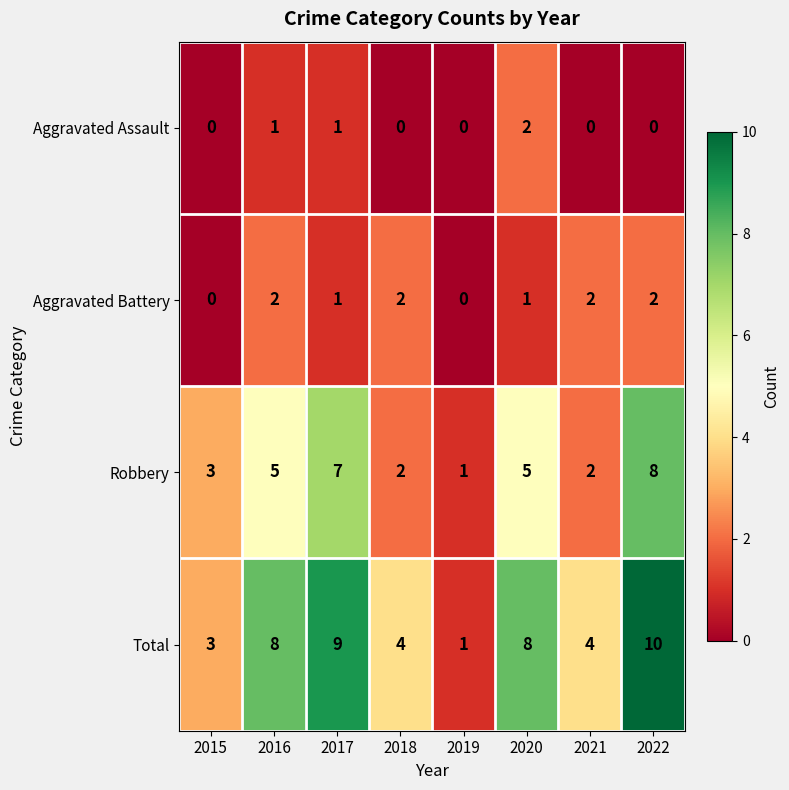

Is it true that Robbery equals 8 at 2020?

False